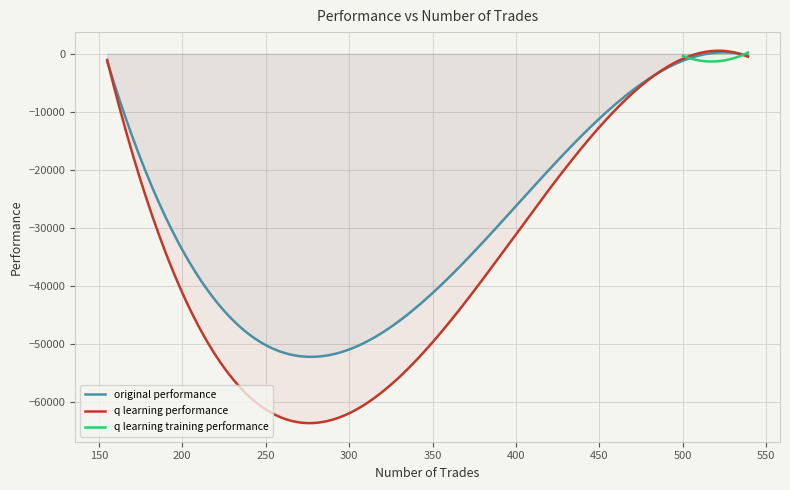

Does the chart display data point markers on the line(s)?

No